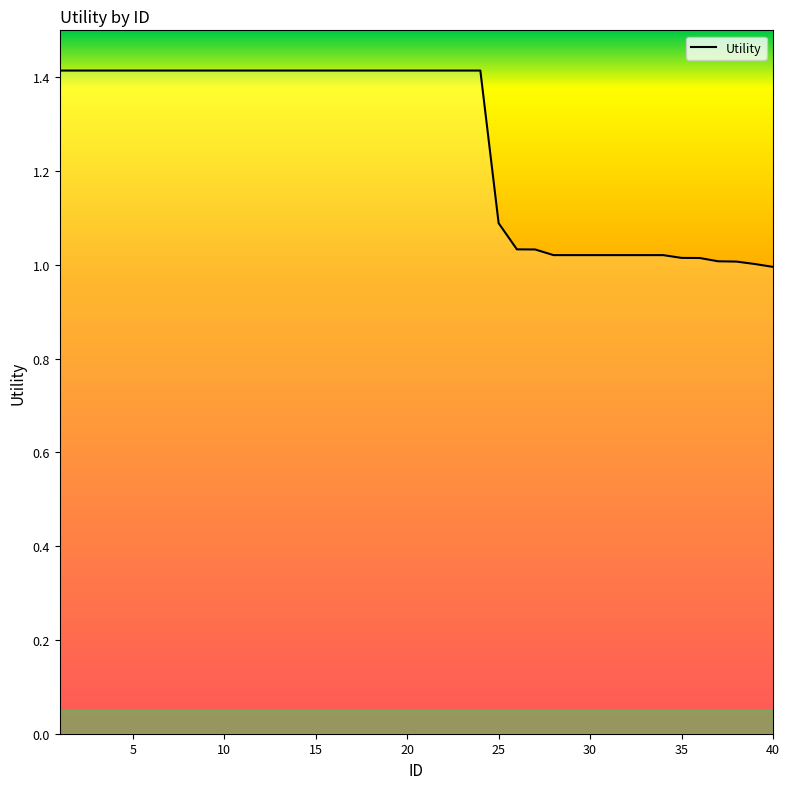

What is the greatest value displayed?

1.4